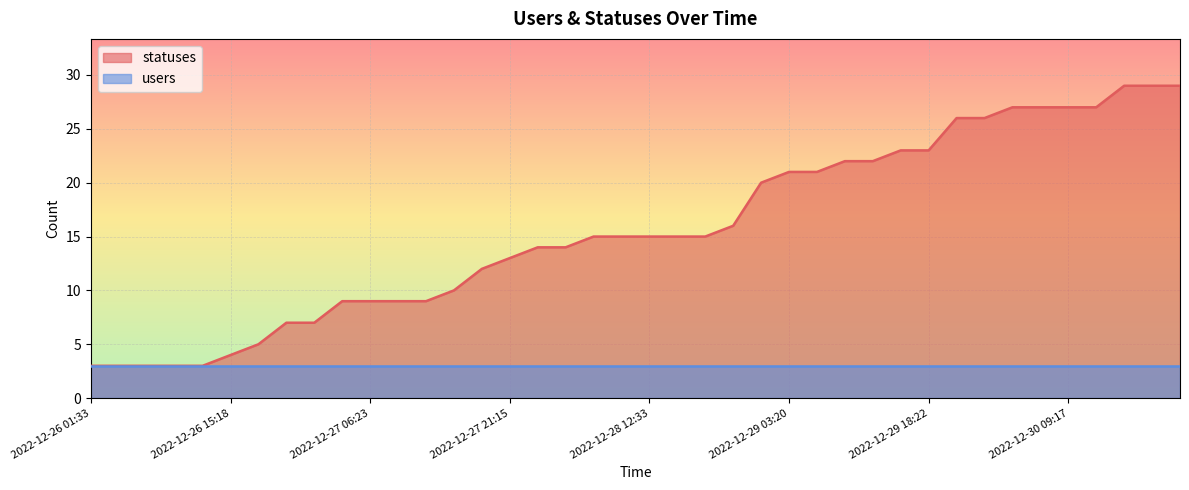

What is the difference between the maximum and minimum values?

26